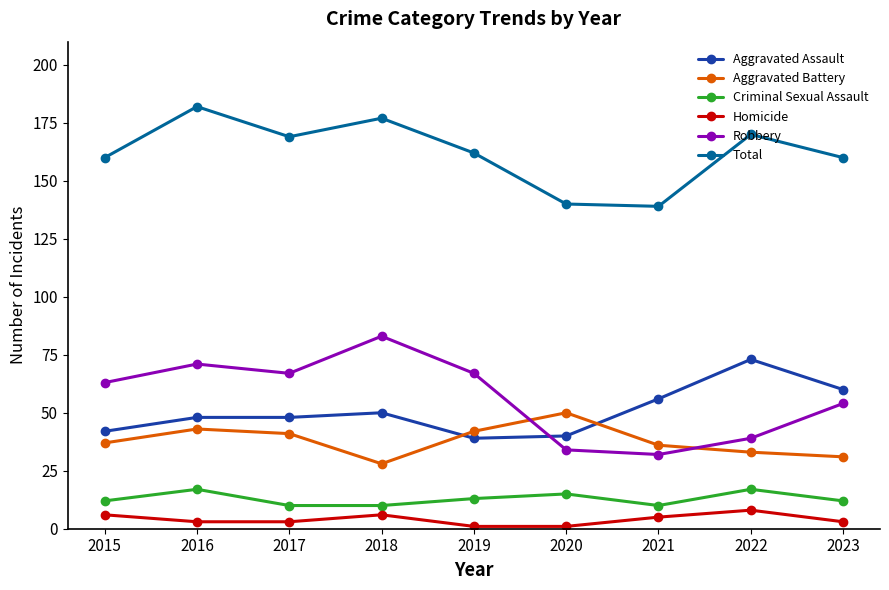

Does the chart display data point markers on the line(s)?

Yes